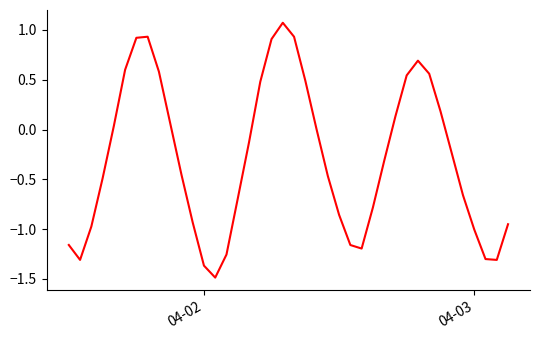

What is the minimum value shown in the chart?

-1.5